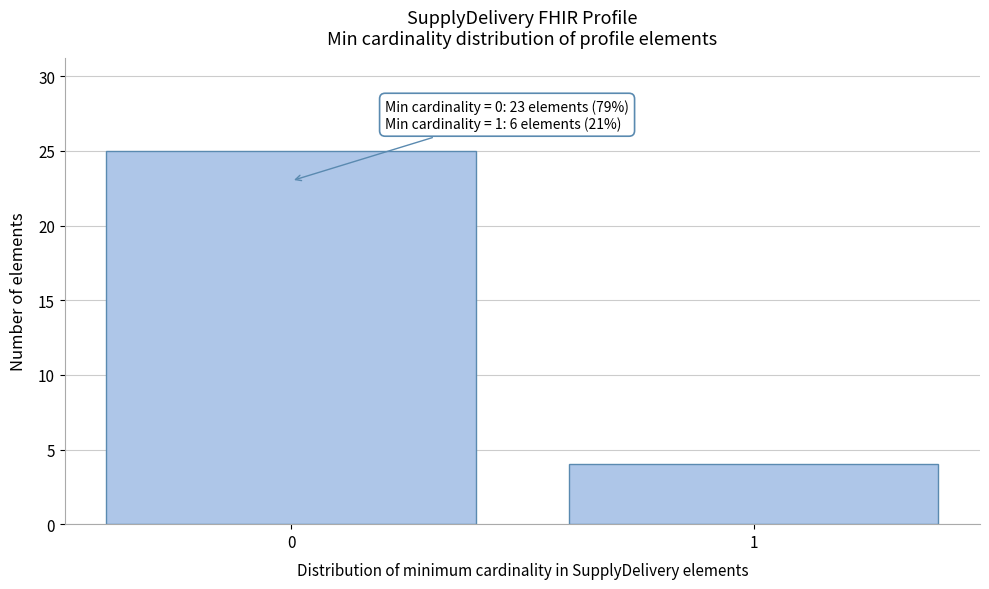

Reading left to right, list all the values displayed in this chart.

25	4